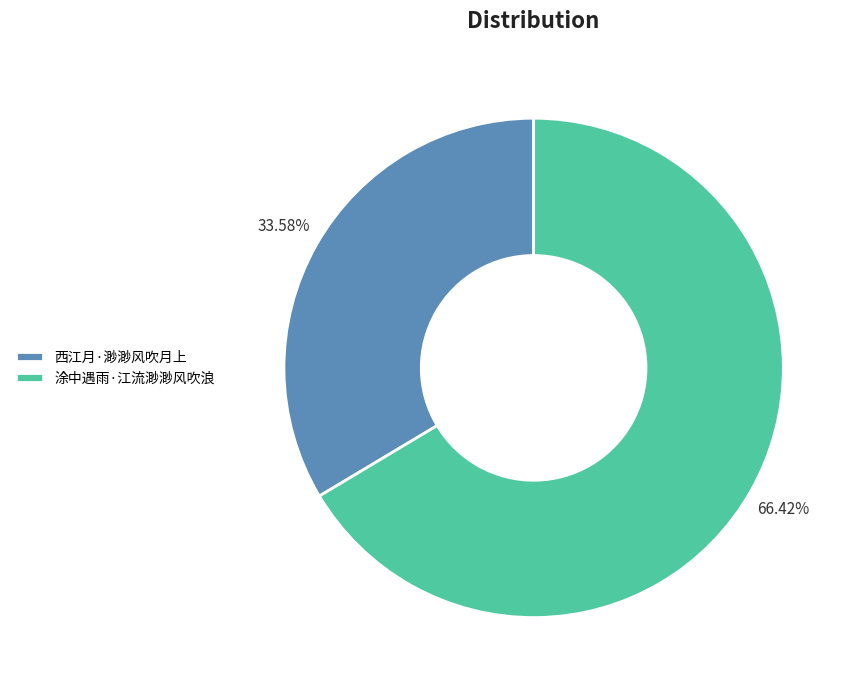

What is the total percentage of 西江月·渺渺风吹月上 and 涂中遇雨·江流渺渺风吹浪?

100.0%